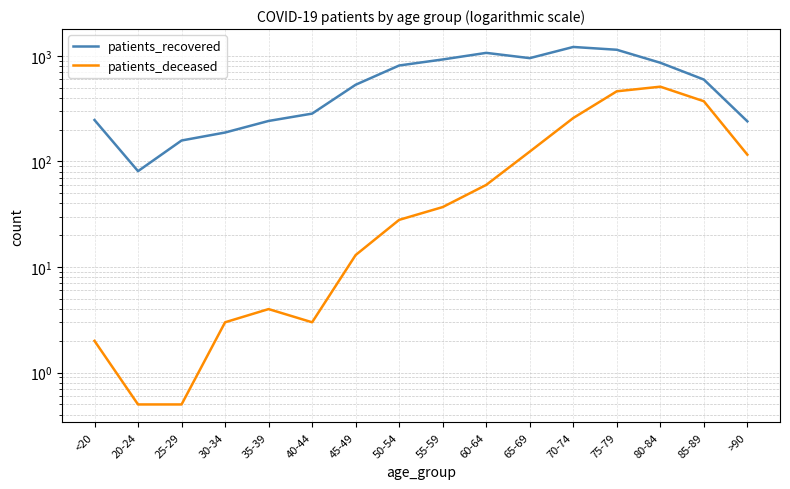

True or false: patients_recovered and patients_deceased cross at least once.

False